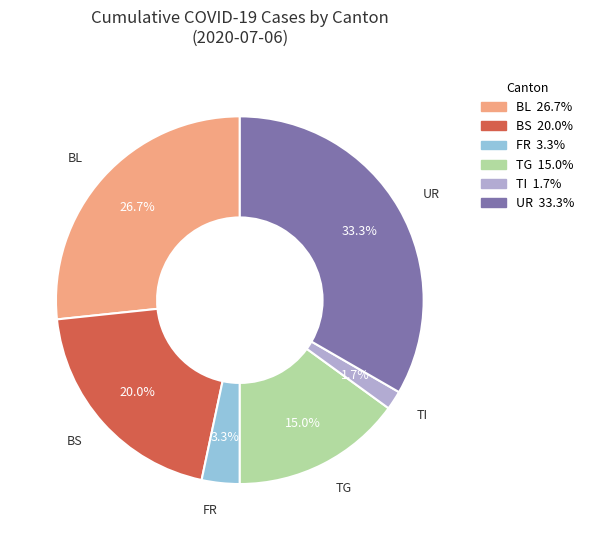

What is the total percentage of FR and BS?

23.3%